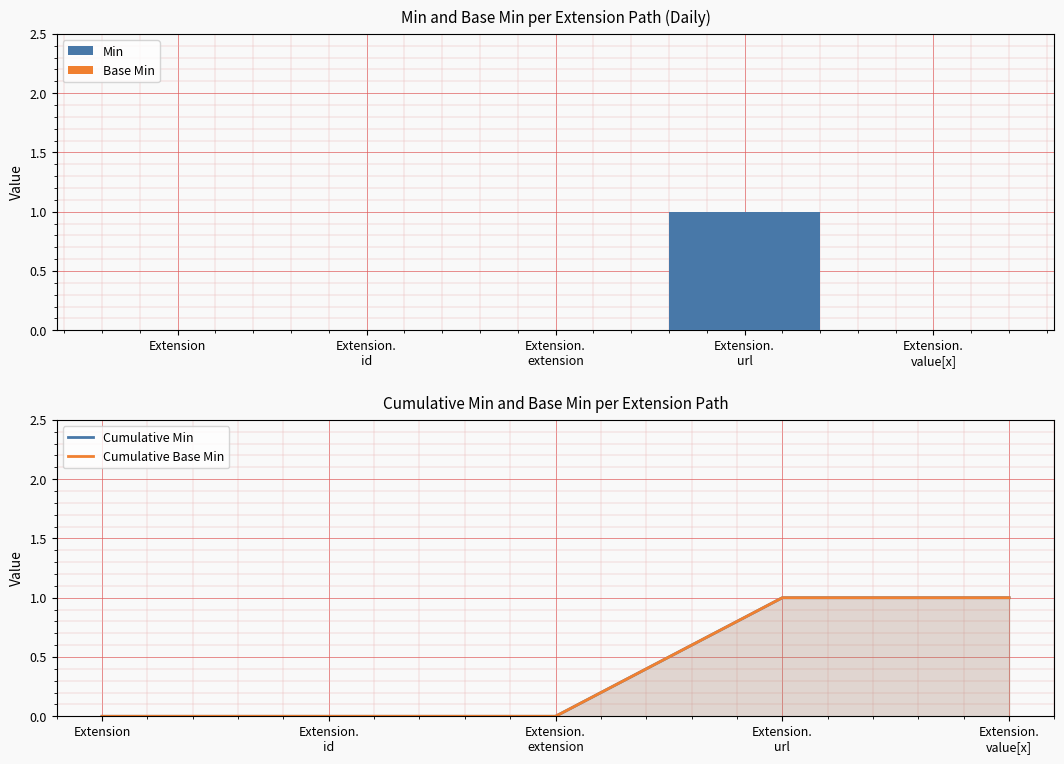

Which series has the largest total across all categories?

Cumulative Min